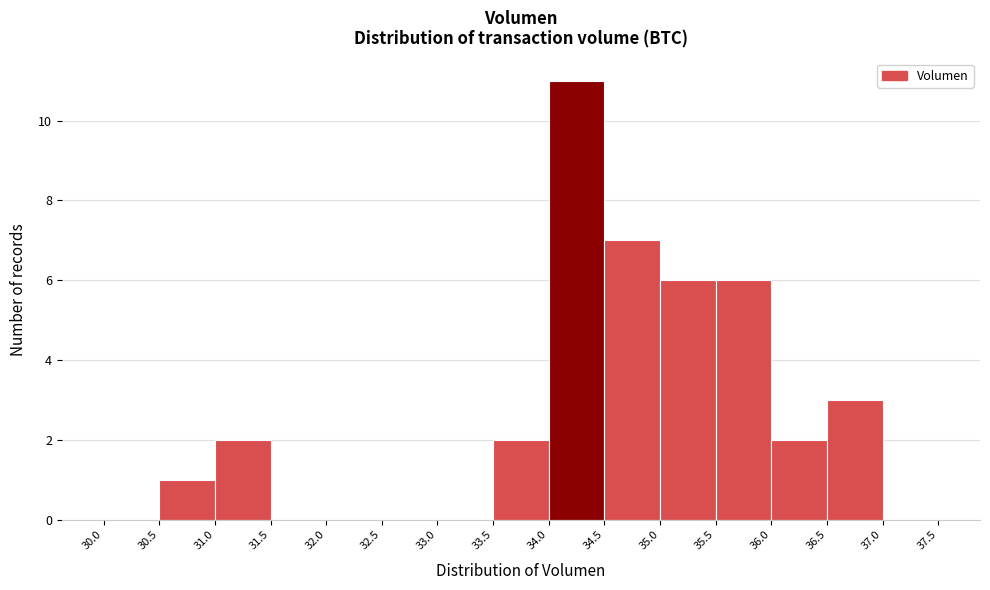

How tall is the bar that spans 30.5 to 31.0 on the x-axis? The values are not printed on the chart, so give them approximately, as read against the axis.

1